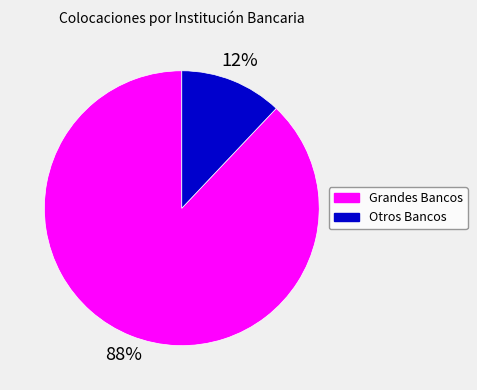

Rank the categories by value from lowest to highest.

Otros Bancos, Grandes Bancos